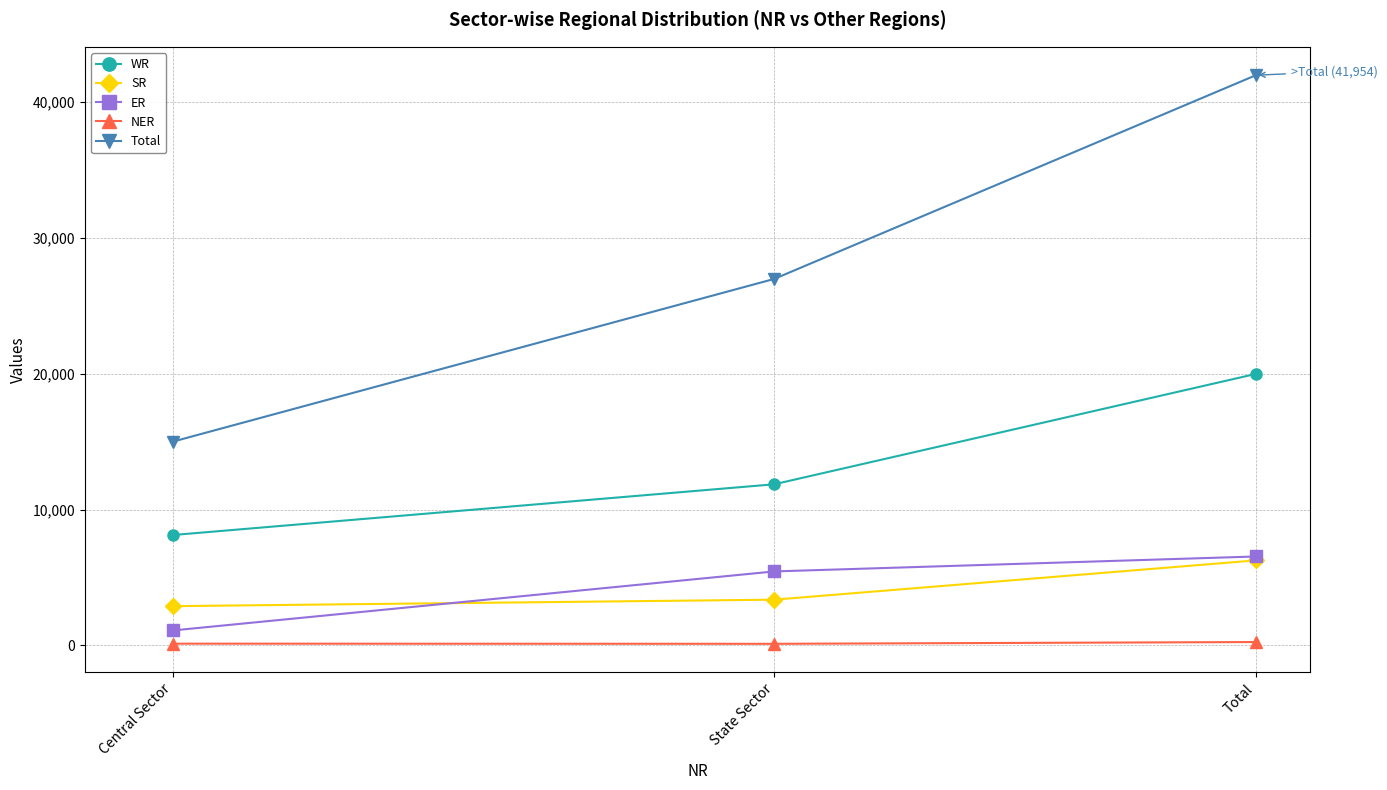

Rank the categories by Total value from highest to lowest.

Total, State Sector, Central Sector